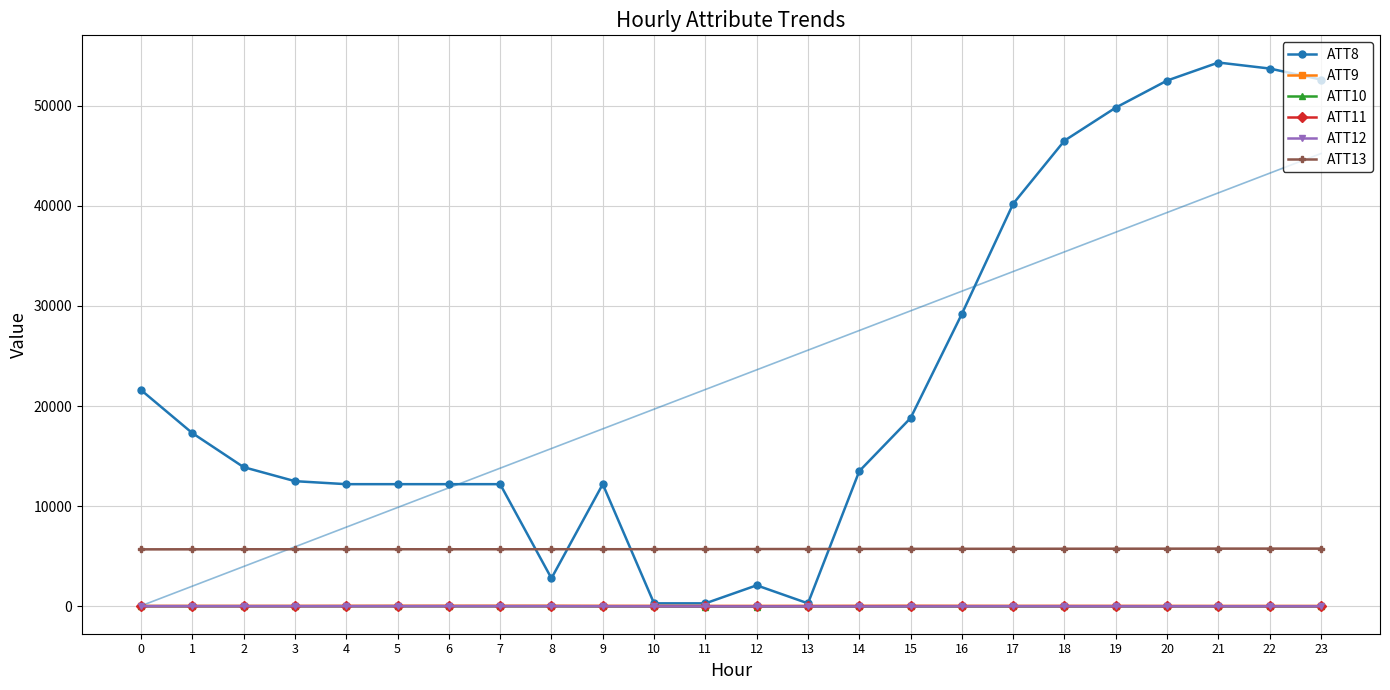

Count the number of categories in the chart.

24